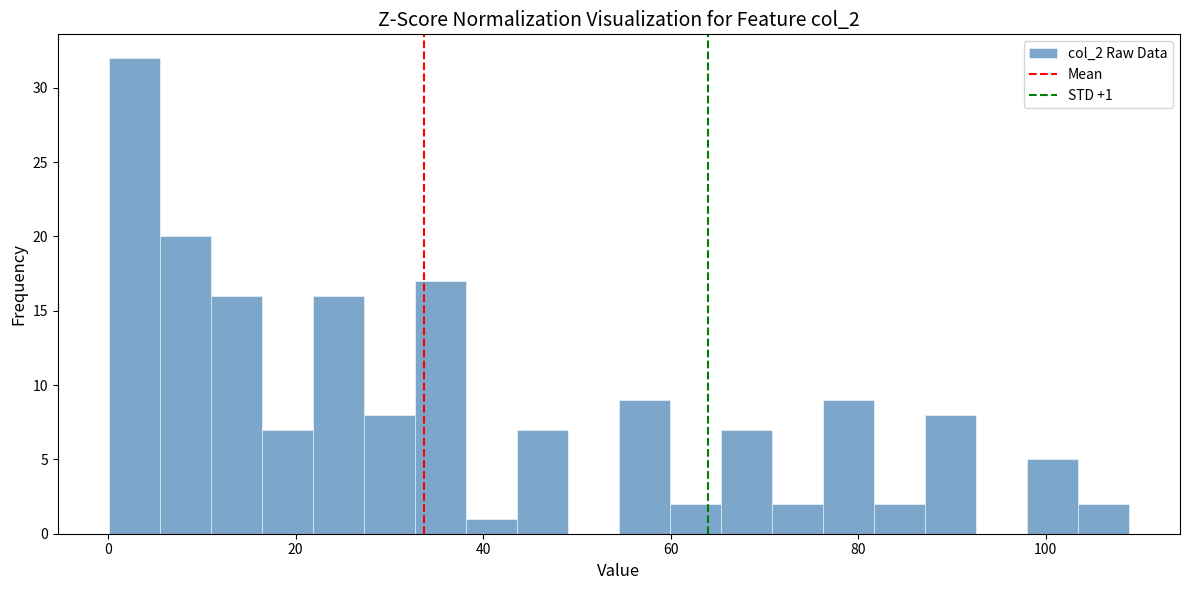

Around what value on the x-axis is the tallest bar? Give the approximate position of its centre, as read against the axis.

2